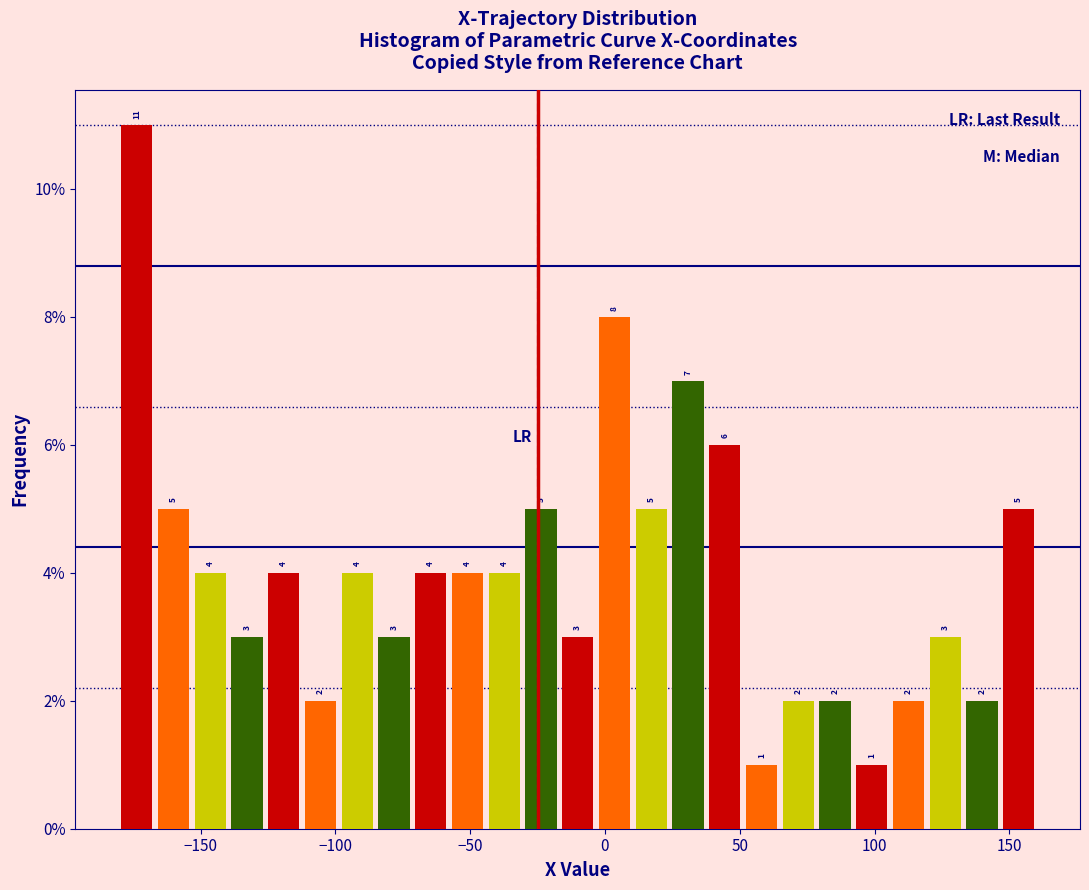

Read against the x-axis, roughly where is the centre of the tallest bar?

-175